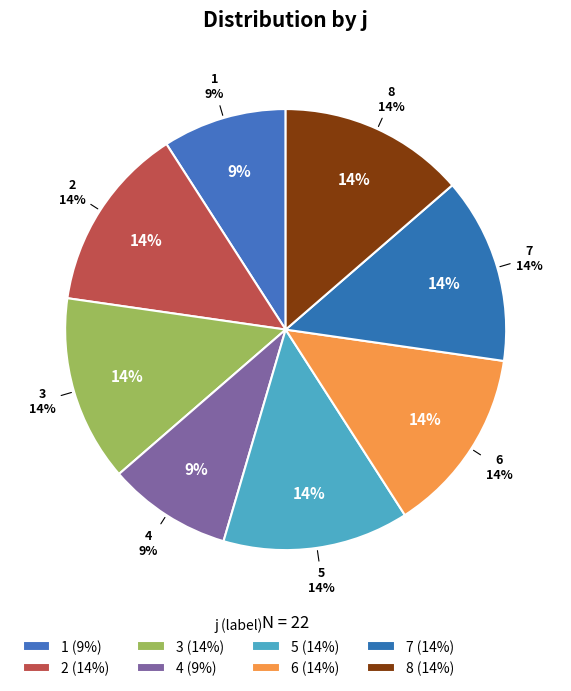

True or false: 5 accounts for 1% of the total.

False